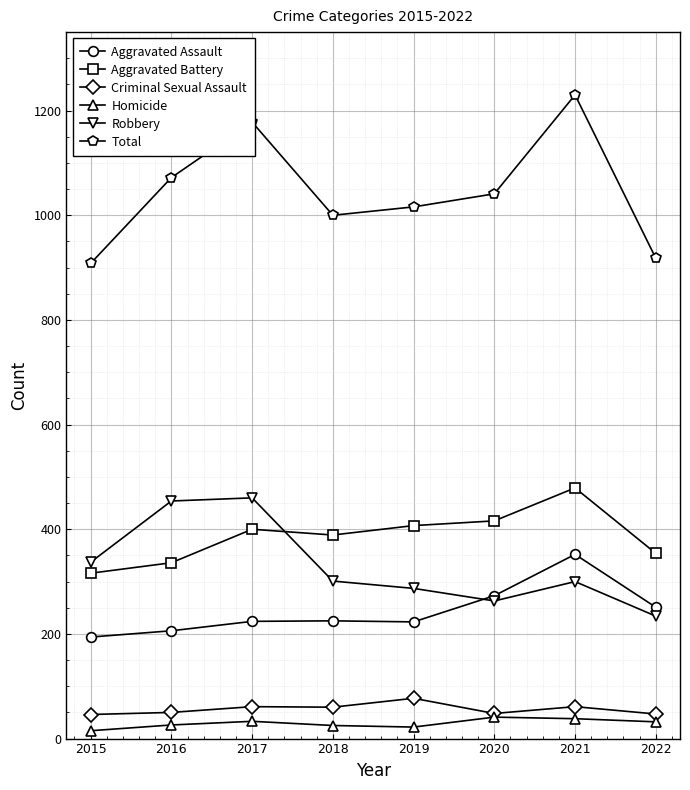

True or false: Homicide and Robbery intersect in this chart.

False